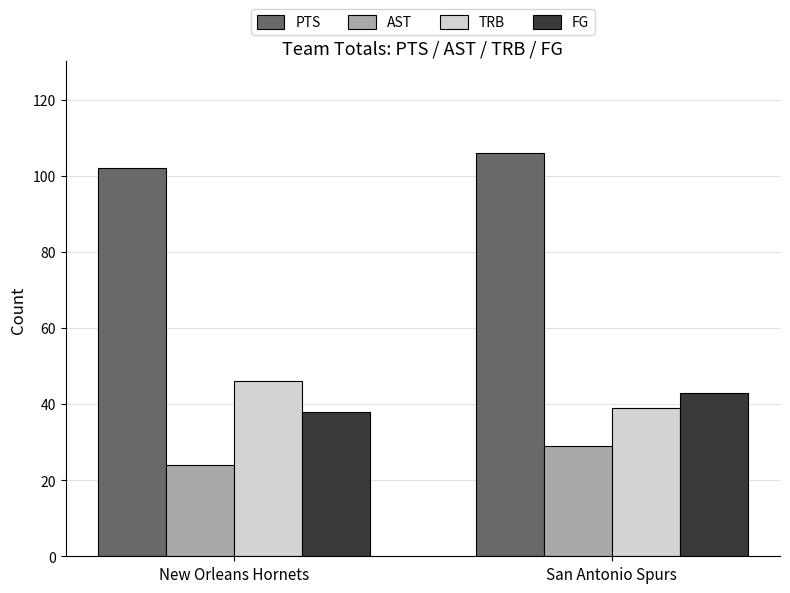

Rank the series at New Orleans Hornets from highest to lowest value.

PTS, TRB, FG, AST